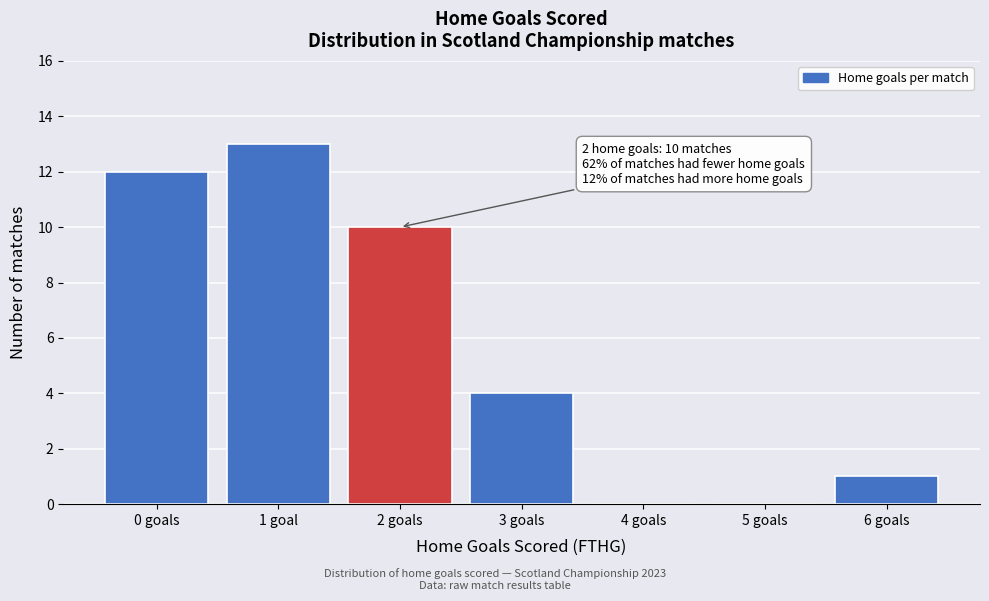

Reading left to right, extract all data points from this chart.

0 goals=12	1 goal=13	2 goals=10	3 goals=4	4 goals=0	5 goals=0	6 goals=1